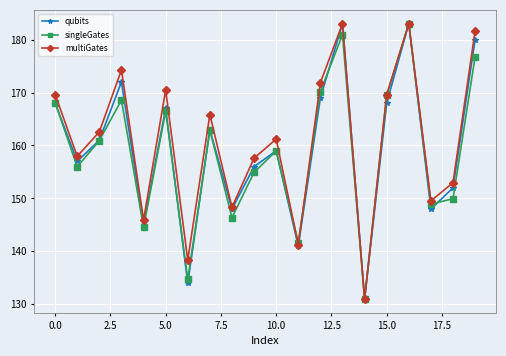

What is the lowest value of the multiGates series?

131.0